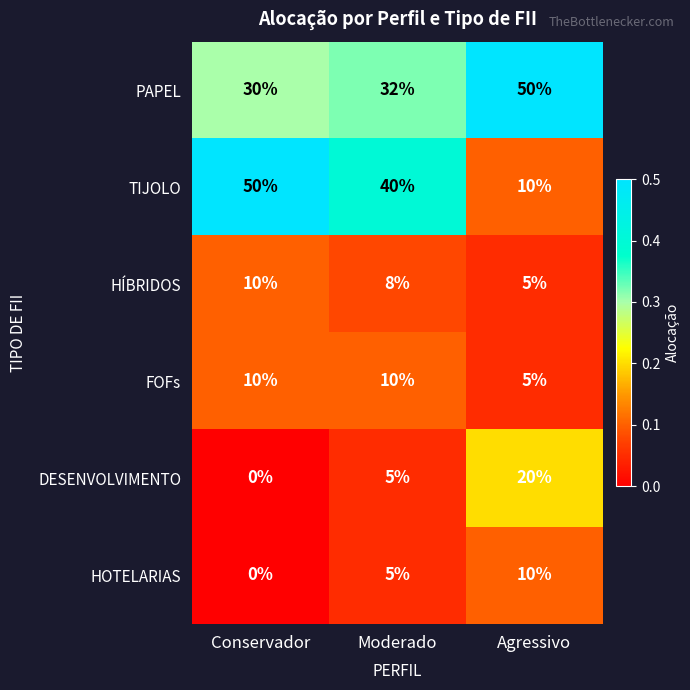

Reading right to left, extract all data points from this chart.

PAPEL: 50	32	30
TIJOLO: 10	40	50
HÍBRIDOS: 5	8	10
FOFs: 5	10	10
DESENVOLVIMENTO: 20	5	0
HOTELARIAS: 10	5	0